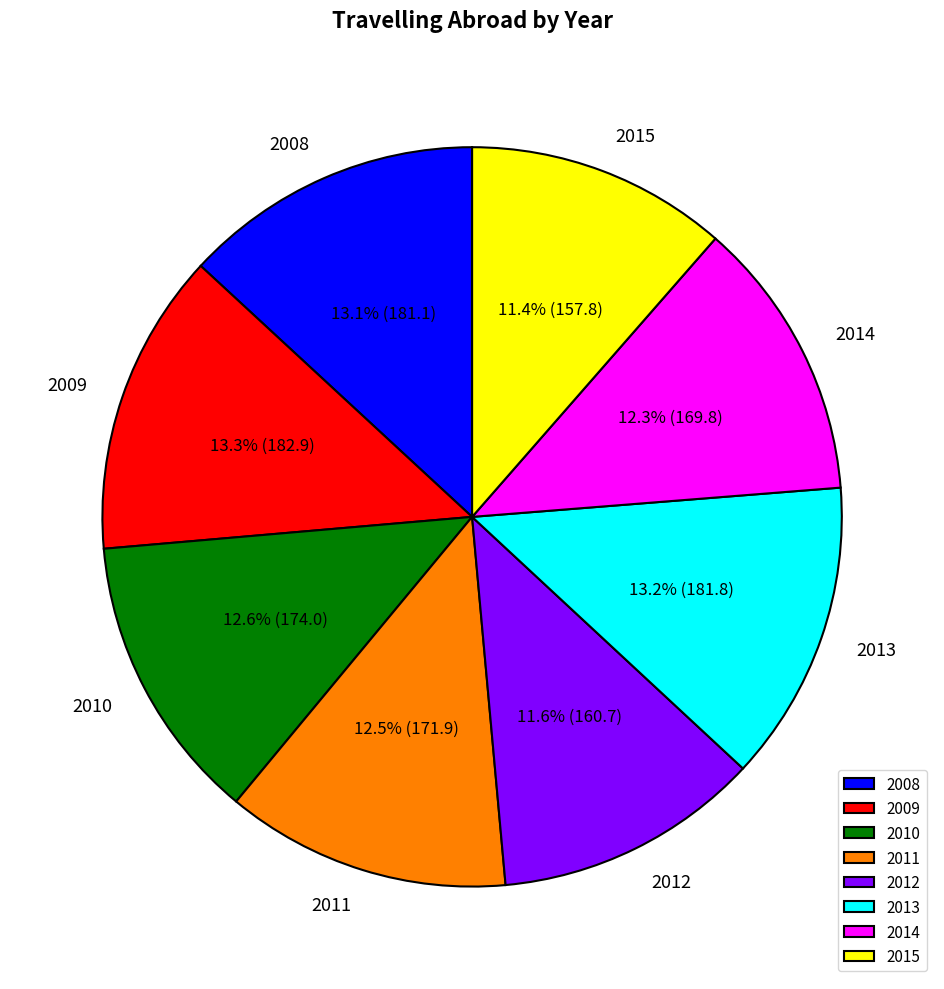

What percentage is the 2014 slice, to the nearest percent?

12%